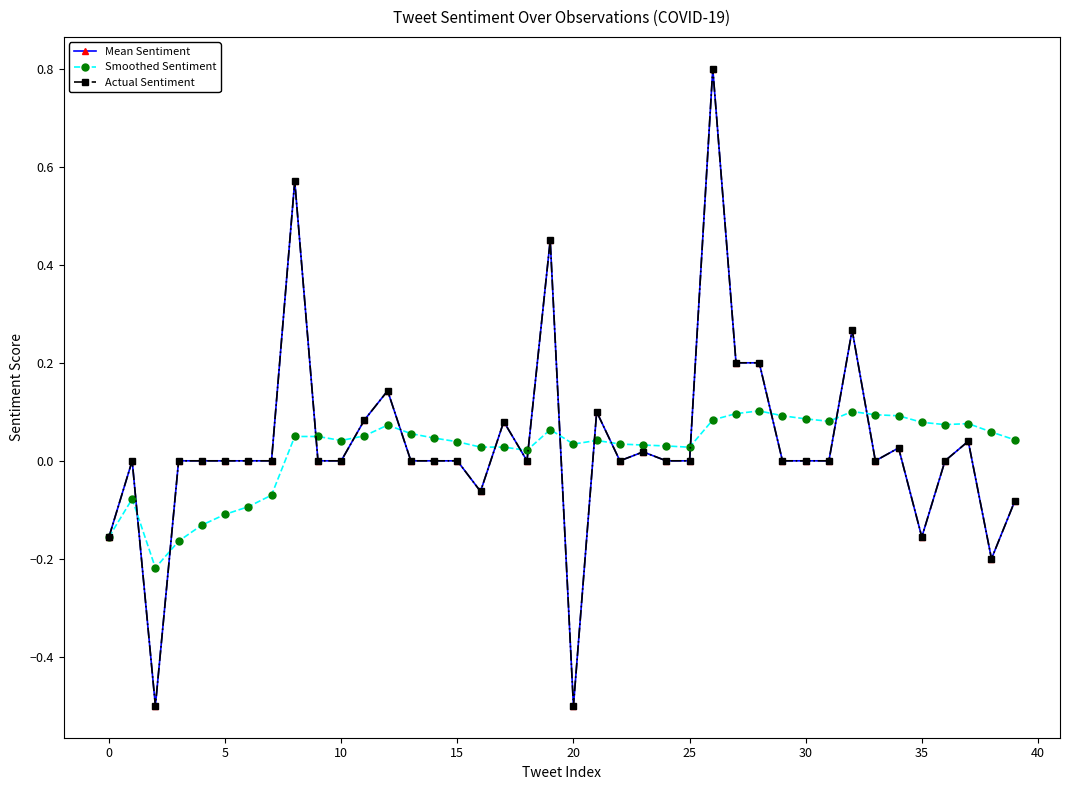

Does the chart have visible grid lines?

No